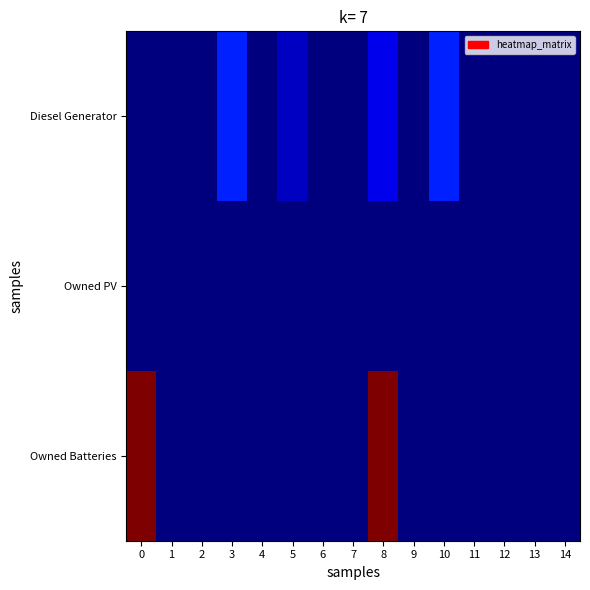

Reading left to right, extract all data points from this chart.

Diesel Generator: 0=0	1=0	2=0	3=217	4=0	5=83	6=0	7=0	8=134	9=0	10=216	11=0	12=0	13=1	14=0
Owned PV: 0=0	1=0	2=0	3=0	4=0	5=0	6=0	7=0	8=0	9=0	10=0	11=0	12=0	13=0	14=0
Owned Batteries: 0=1374	1=0	2=0	3=0	4=0	5=0	6=0	7=0	8=1374	9=0	10=0	11=0	12=0	13=0	14=0